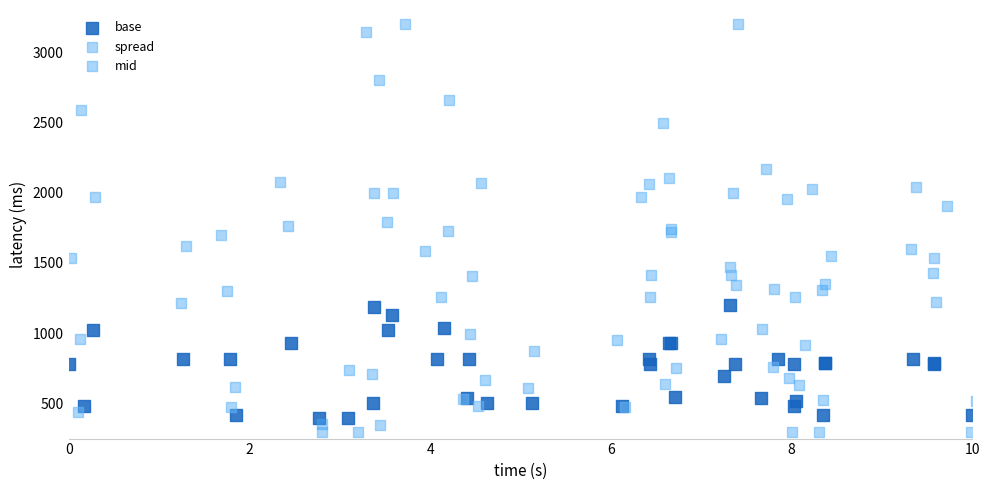

Which series has the largest Y range (max minus min)?

spread